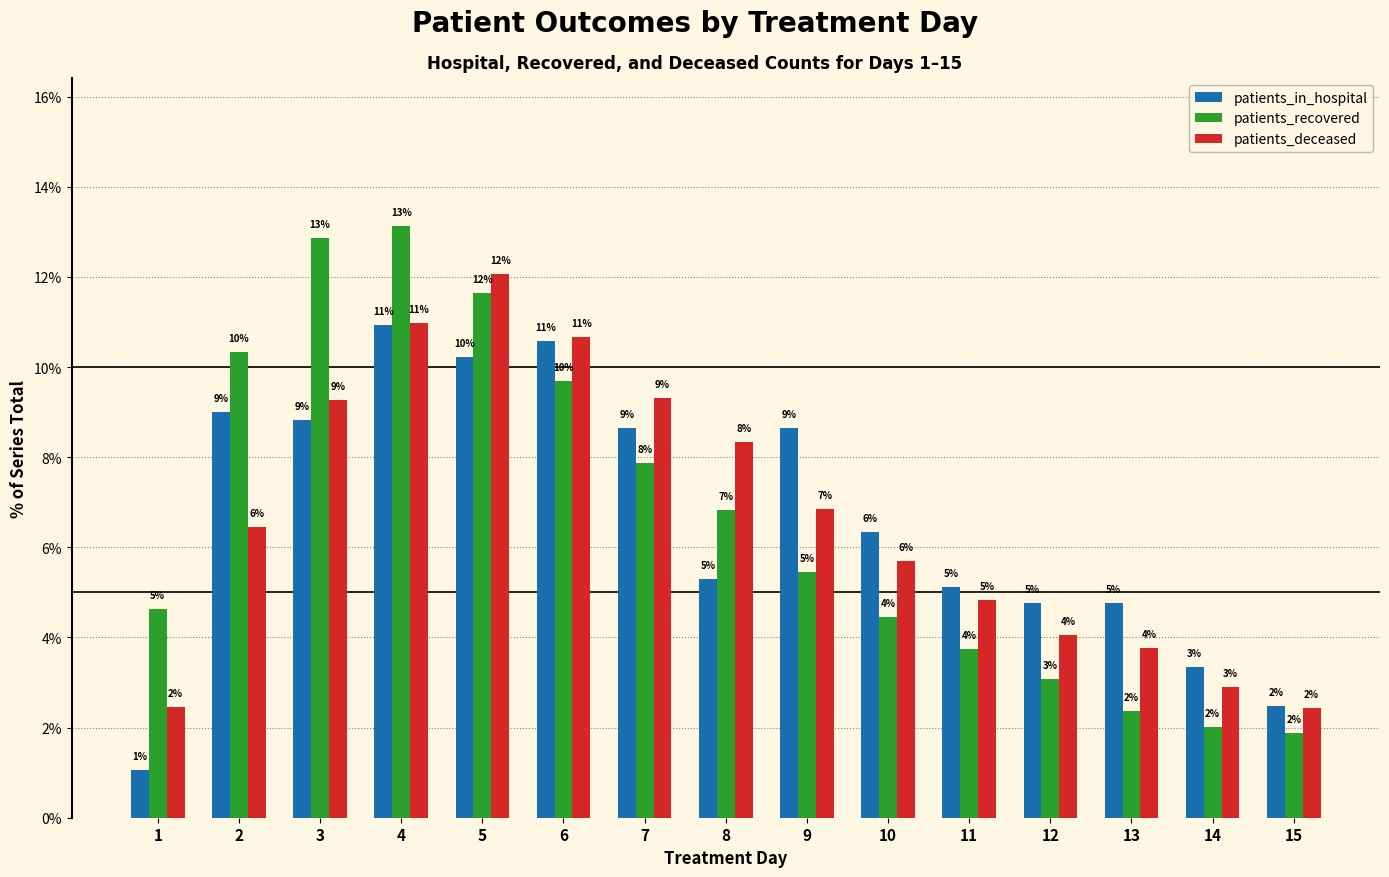

What is the difference between the second highest and minimum values in the patients_deceased series?

8.5